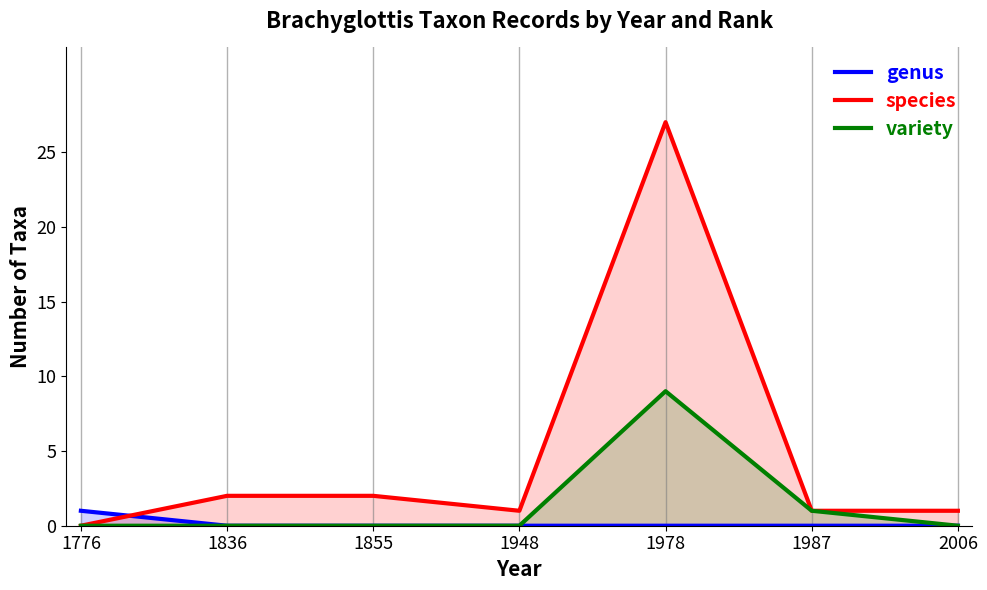

What is the total value across all series at 2006?

1